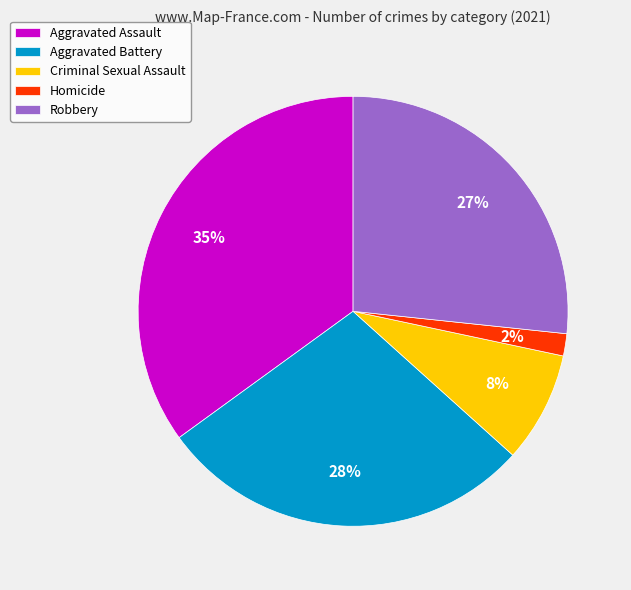

What is the largest slice in the pie chart?

Aggravated Assault